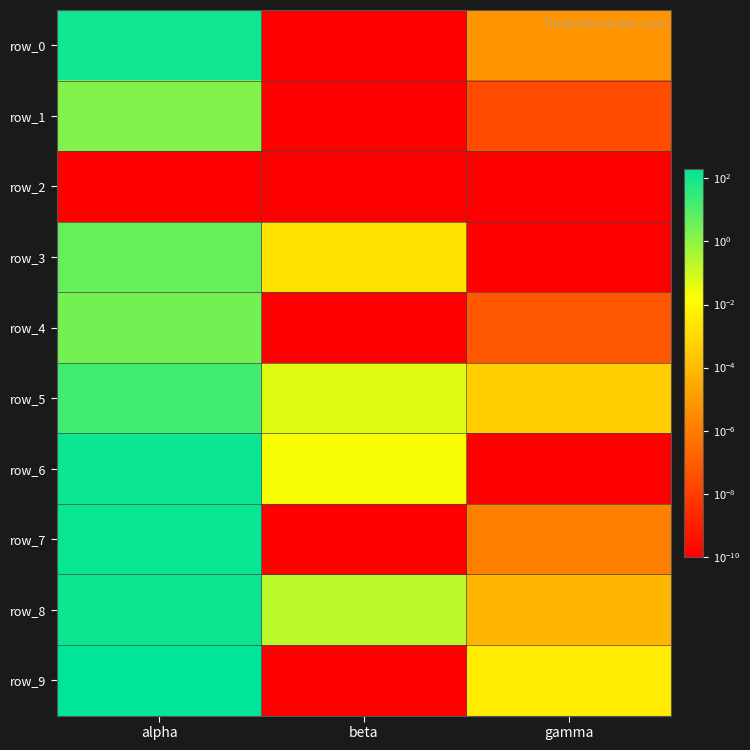

Between beta and gamma, which series saw the biggest shift?

row_8